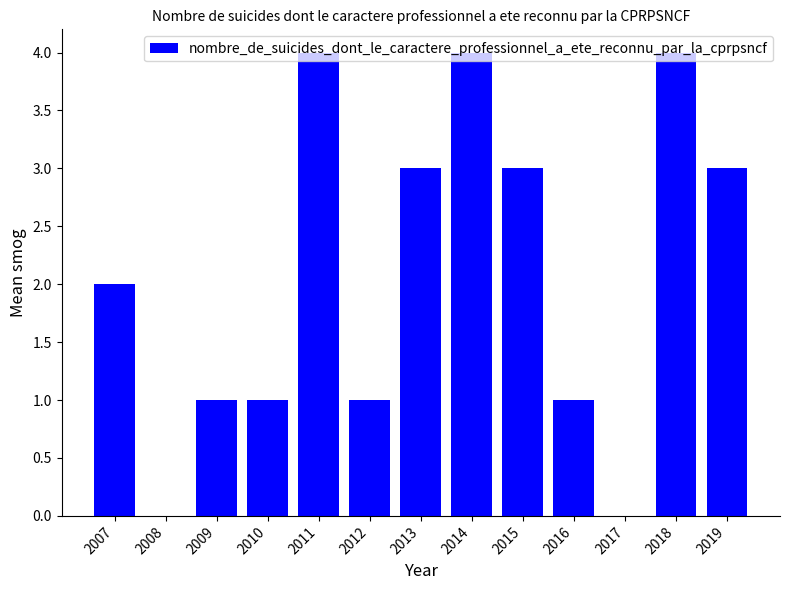

What is the maximum value shown in the chart?

4